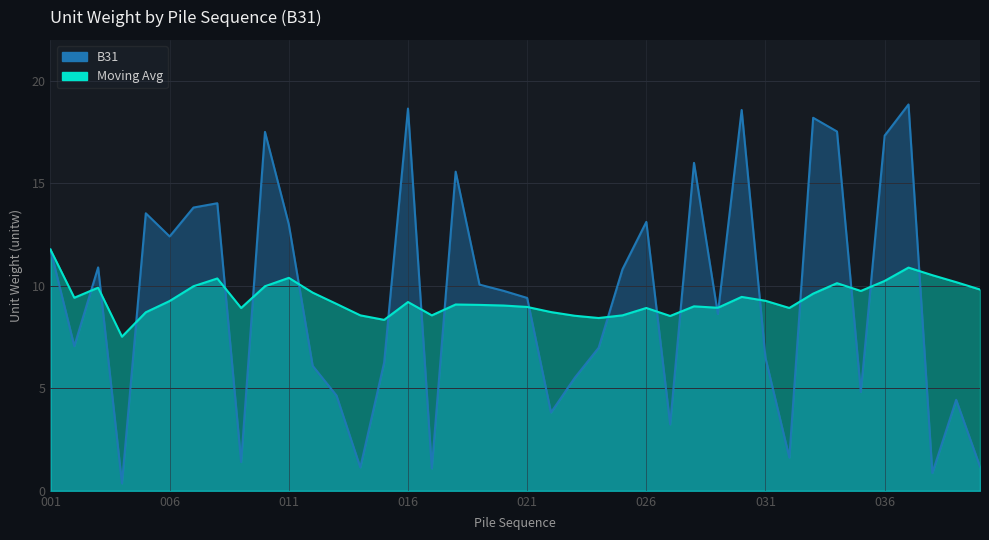

How many data points in Moving Avg are above 9?

24